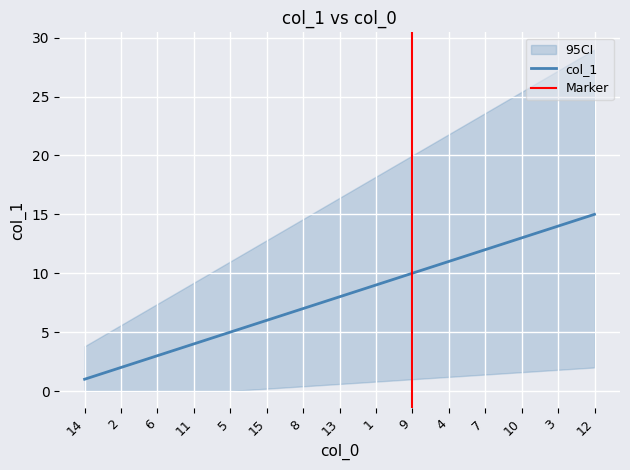

How many data points are less than 8?

7